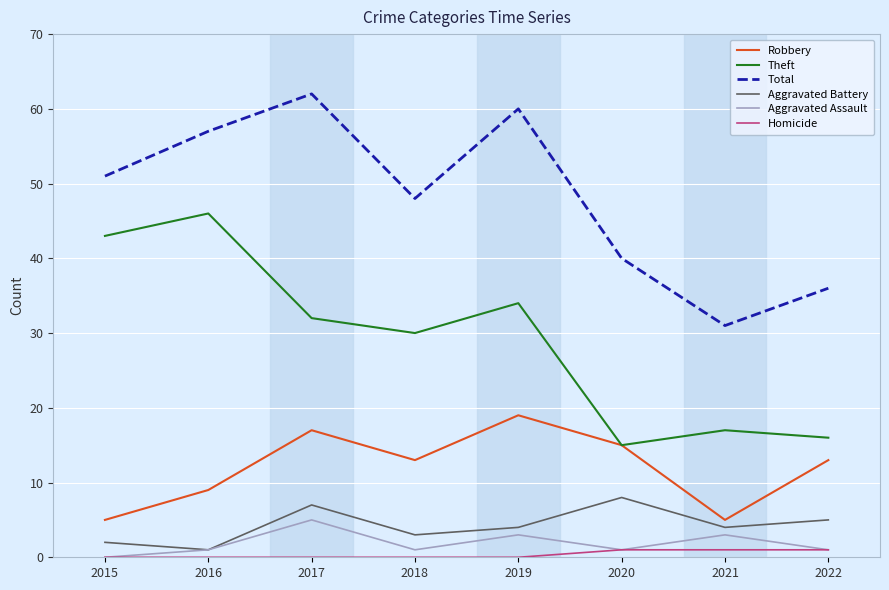

What is the total value across all series at 2018?

95